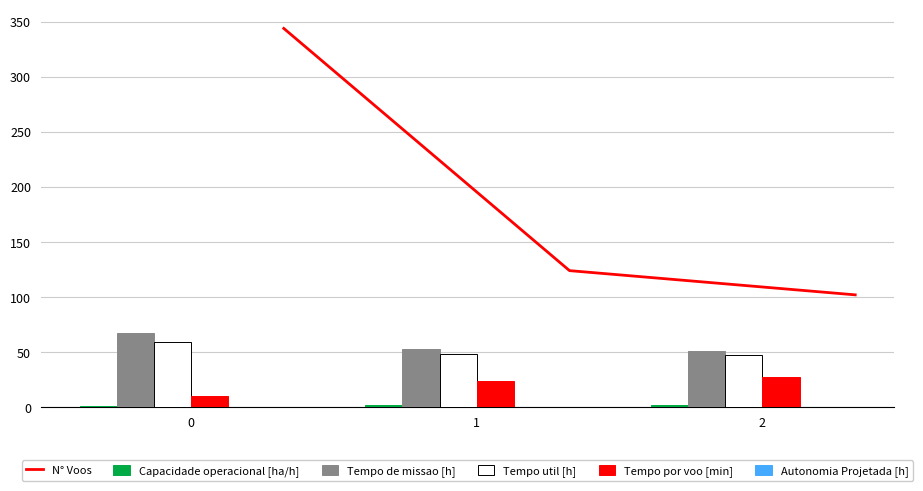

What is the sum of the Tempo de missao [h] values at 2 and 1?

103.6